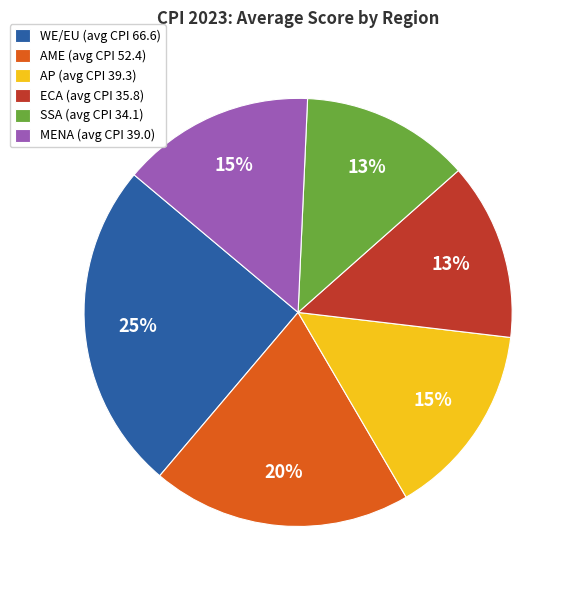

Which category has the biggest portion of the pie?

WE/EU (avg CPI 66.6)